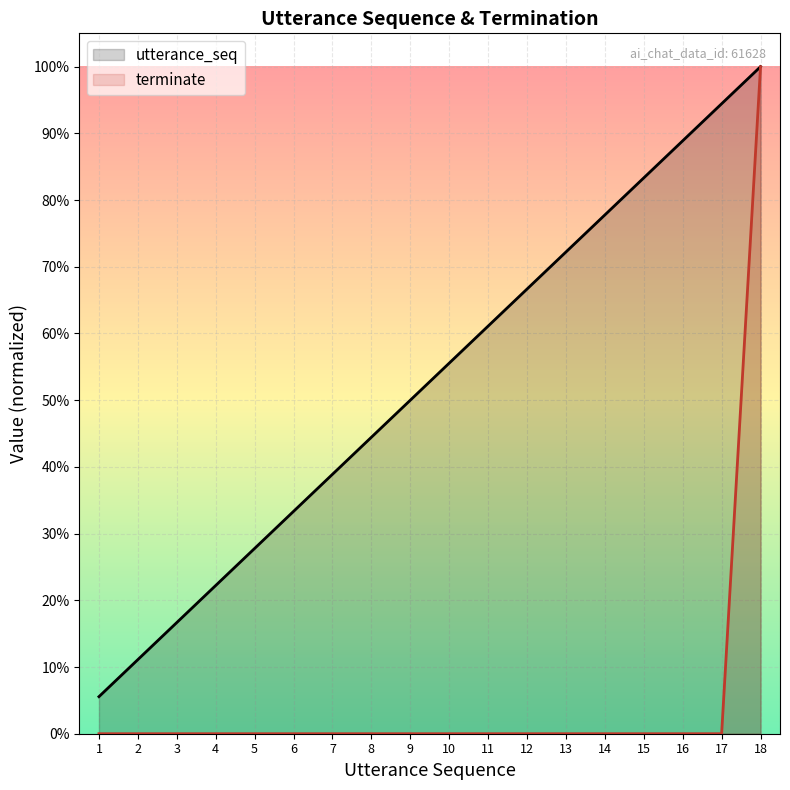

What is the difference between the maximum and minimum values in the utterance_seq series?

0.9